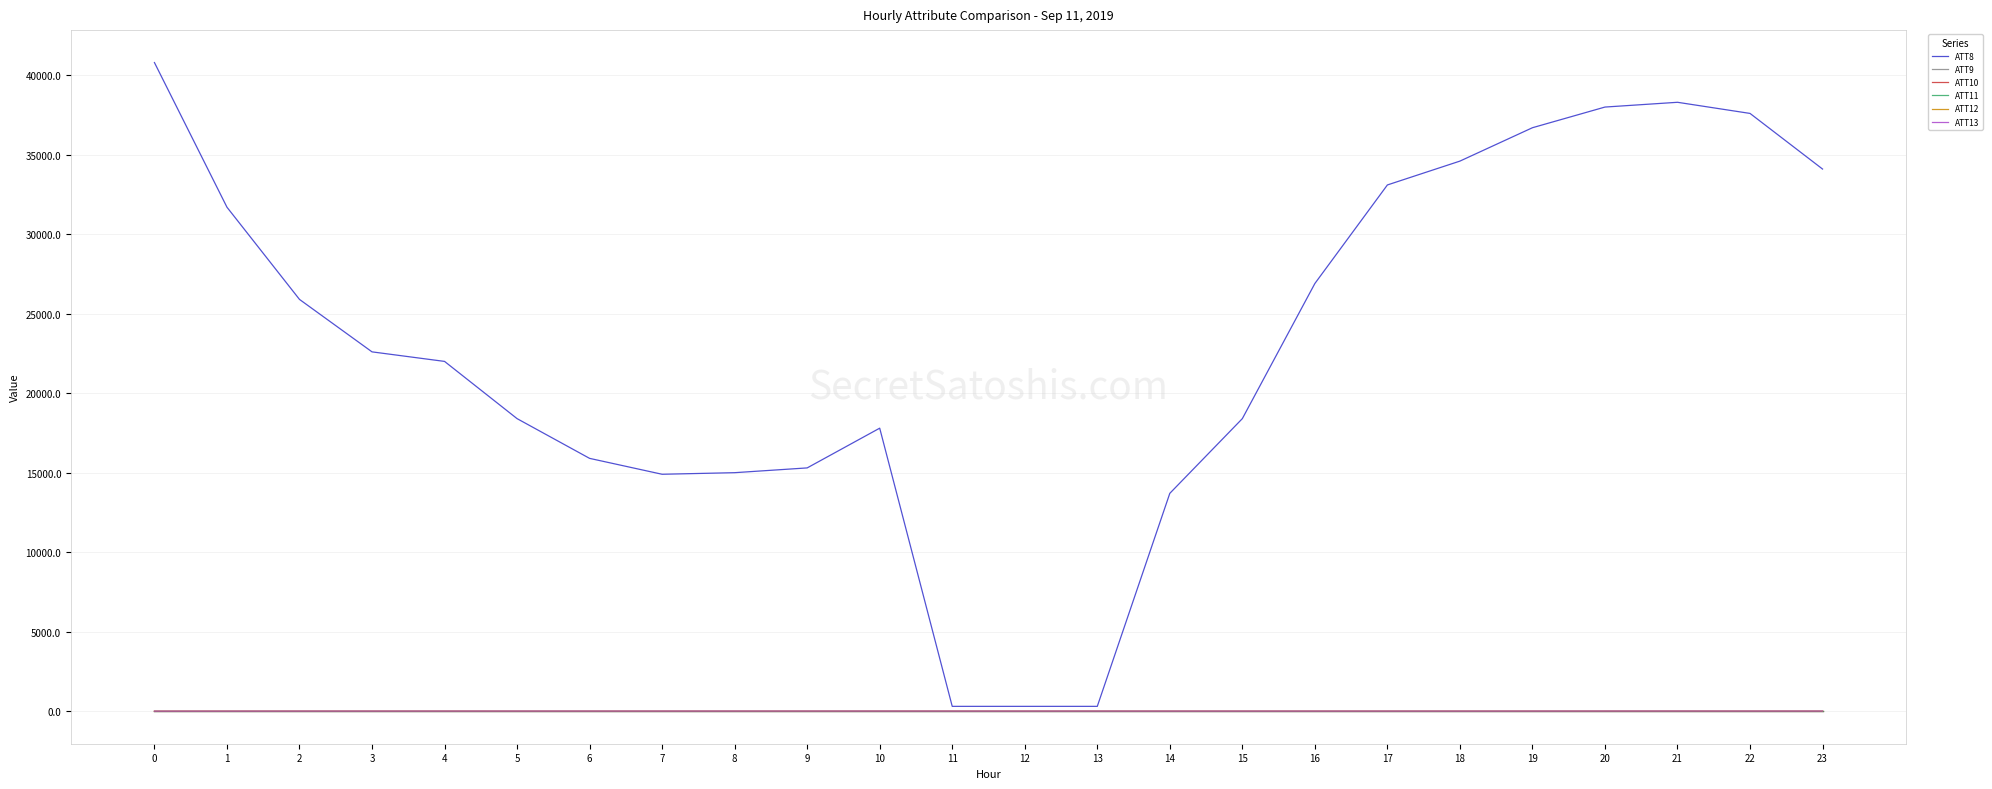

Reading left to right, list all the values displayed in this chart.

ATT8: 40800.0	31700.0	25900.0	22600.0	22000.0	18400.0	15900.0	14900.0	15000.0	15300.0	17800.0	300.0	300.0	300.0	13700.0	18400.0	26900.0	33100.0	34600.0	36700.0	38000.0	38300.0	37600.0	34100.0
ATT9: -10.0	-10.0	-10.0	-10.0	-10.0	-10.0	-10.0	-10.0	-10.0	-10.0	-10.0	-10.0	-10.0	-10.0	-10.0	-10.0	-10.0	-10.0	-10.0	-10.0	-10.0	-10.0	-10.0	-10.0
ATT10: -10.0	-10.0	-10.0	-10.0	-10.0	-10.0	-10.0	-10.0	-10.0	-10.0	-10.0	-10.0	-10.0	-10.0	-10.0	-10.0	-10.0	-10.0	-10.0	-10.0	-10.0	-10.0	-10.0	-10.0
ATT11: -10.0	-10.0	-10.0	-10.0	-10.0	-10.0	-10.0	-10.0	-10.0	-10.0	-10.0	-10.0	-10.0	-10.0	-10.0	-10.0	-10.0	-10.0	-10.0	-10.0	-10.0	-10.0	-10.0	-10.0
ATT12: 0.7	1.4	2.2	2.3	2.9	1.3	1.4	1.9	2.6	2.2	3.5	3.1	2.5	3.2	2.6	2.4	2.1	2.5	2.9	3.1	3.1	4.1	3.5	2.9
ATT13: -0.1	0.8	2.0	2.6	2.9	3.4	3.4	3.5	4.0	4.3	3.7	2.9	2.8	3.1	2.4	2.5	2.4	2.9	2.4	3.2	4.4	5.0	4.0	4.0